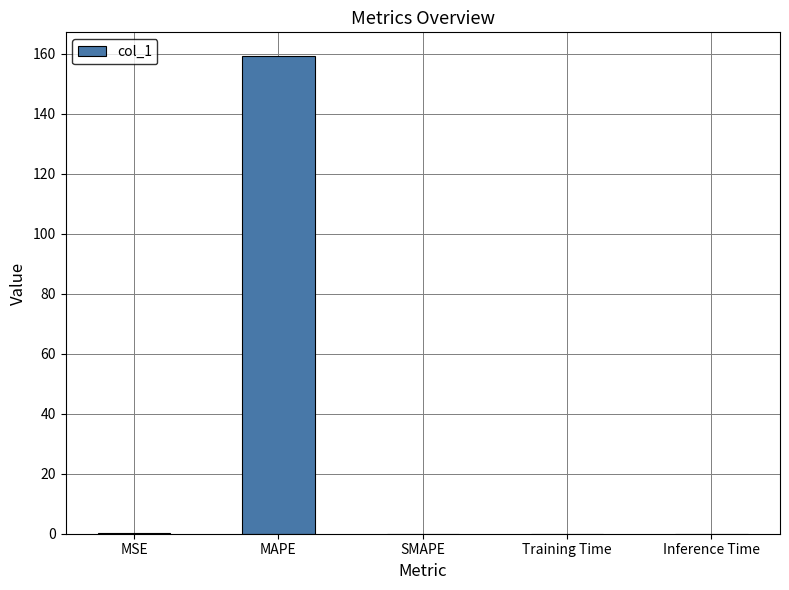

Between Training Time and MAPE, which is larger?

MAPE